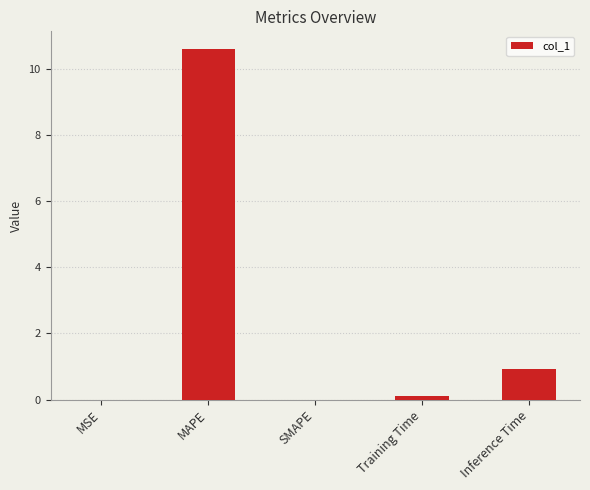

What is the sum of all values?

11.6